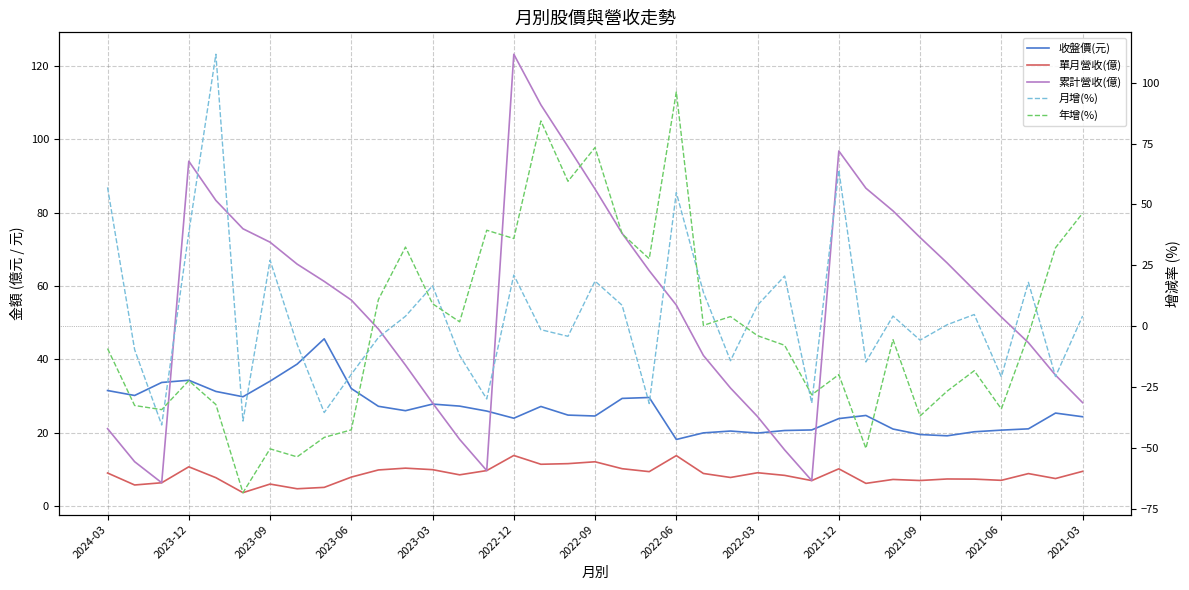

The value of 月增(%) at 2021-12 is 64.1. True or false?

True